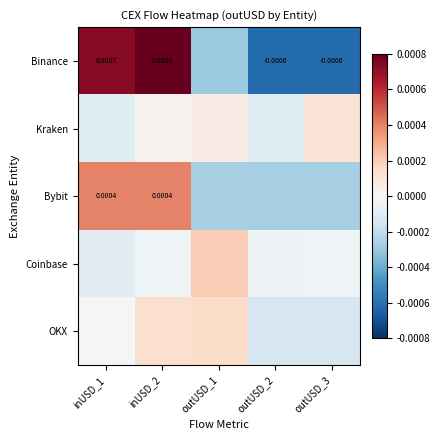

True or false: Bybit has a value of -0.0 at outUSD_3.

True